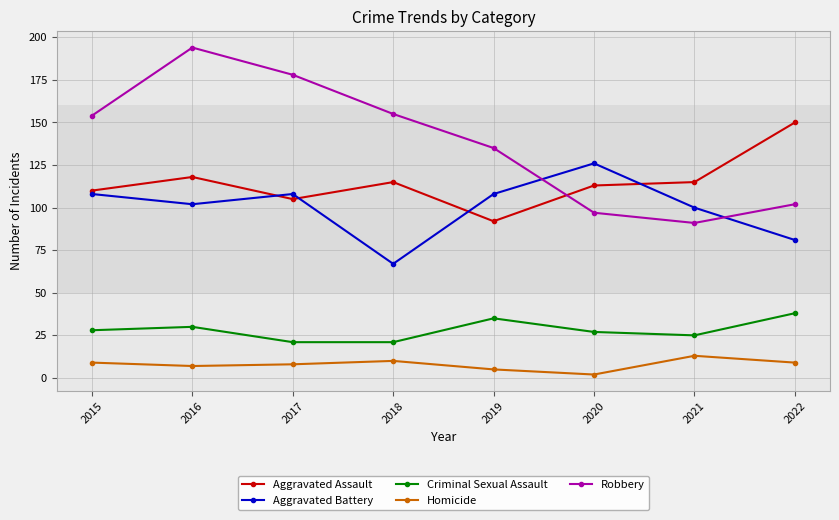

True or false: Robbery has more than 2 interior local peaks.

False